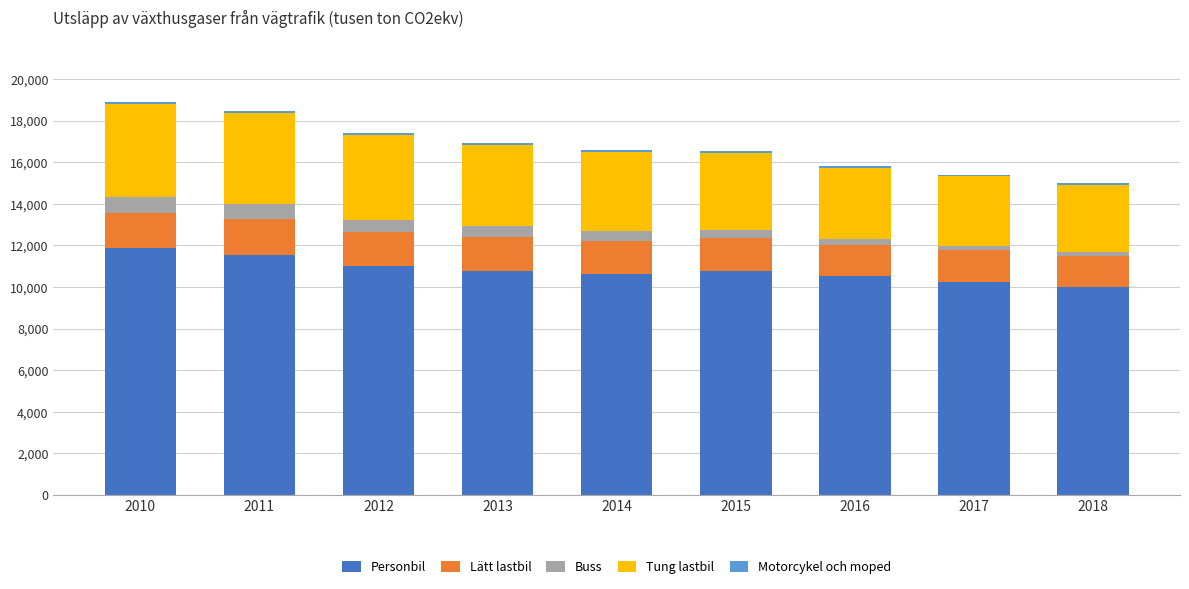

Is it true that Personbil equals 10646 at 2014?

True